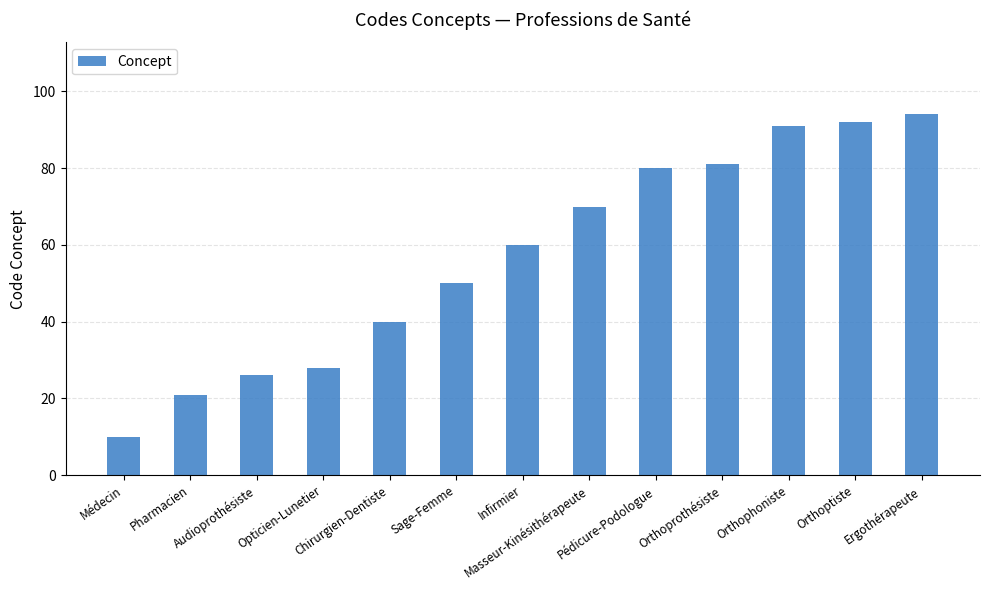

At which category does the chart reach its minimum across all series?

Médecin